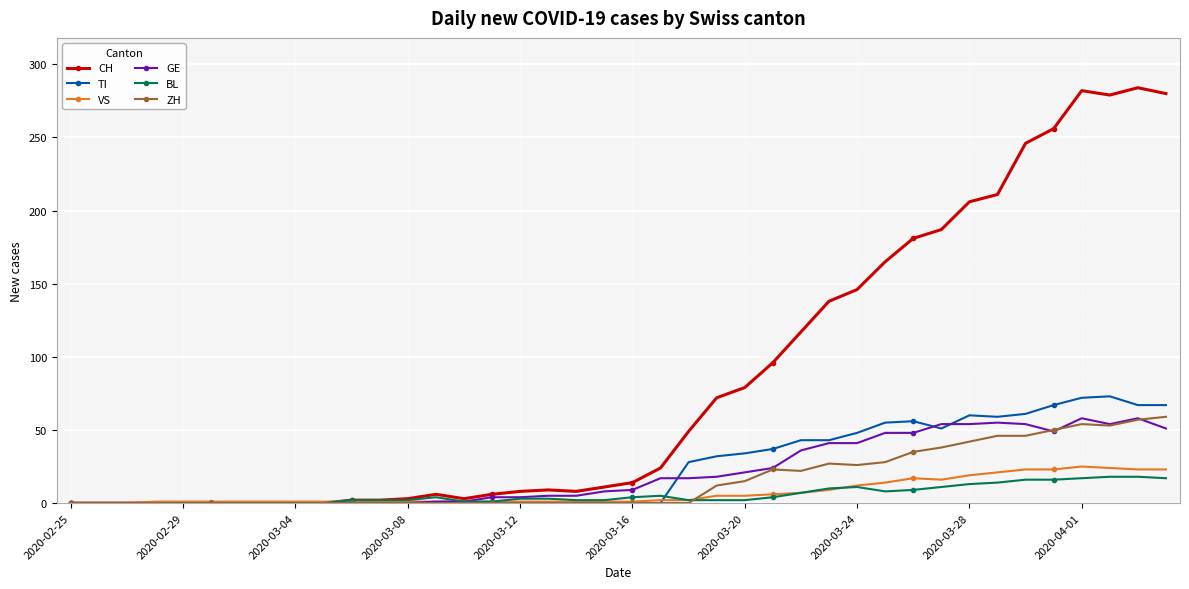

What is the highest value of the BL series?

18